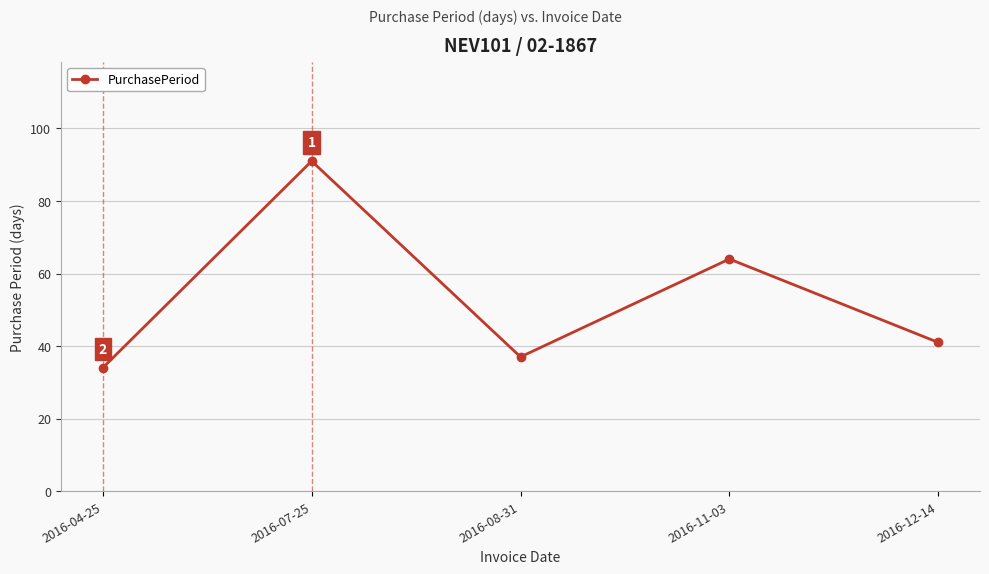

Is this an area chart (filled region under the line)?

No